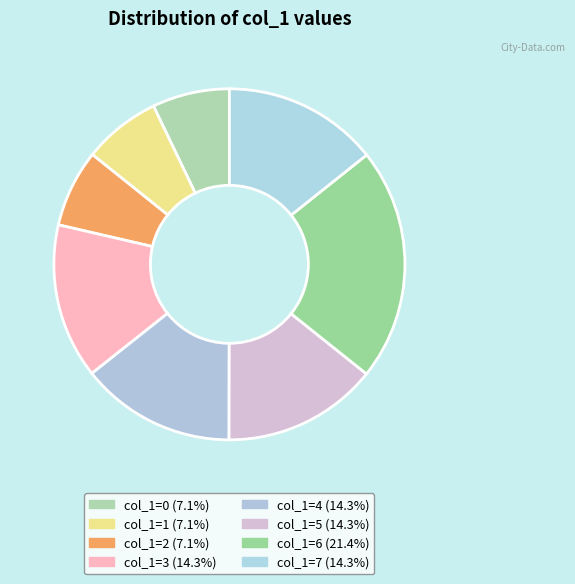

Count the number of slices in the pie.

8